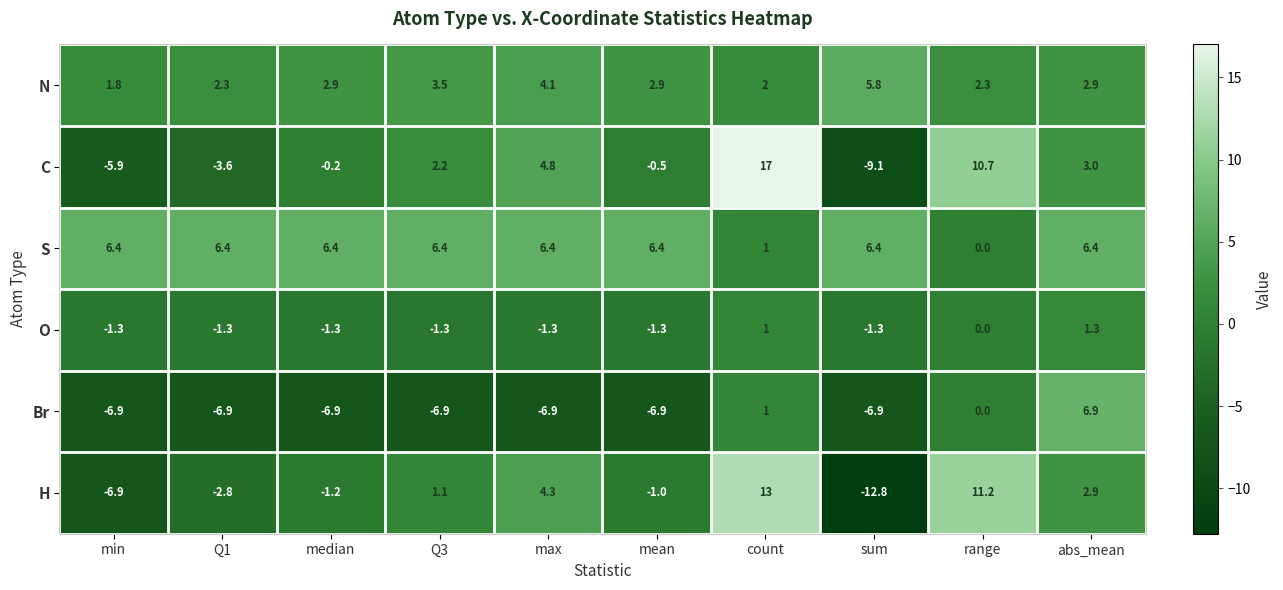

At mean, list the series in order from smallest to largest.

Br, O, H, C, N, S